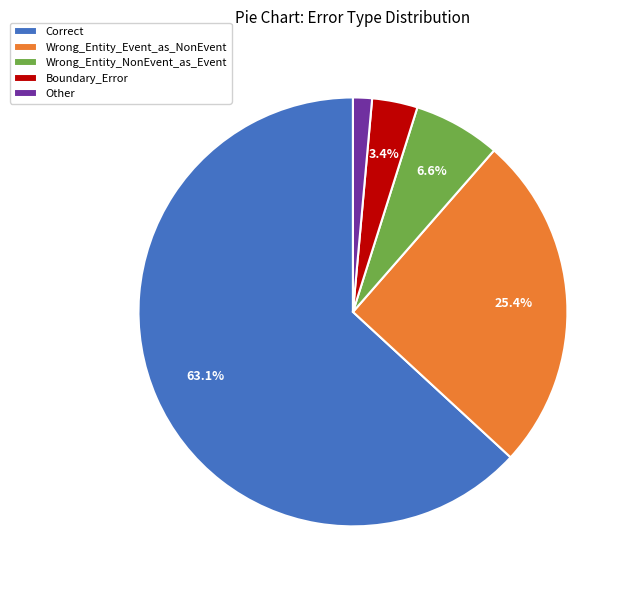

Is there any slice that represents more than half of the pie?

Yes